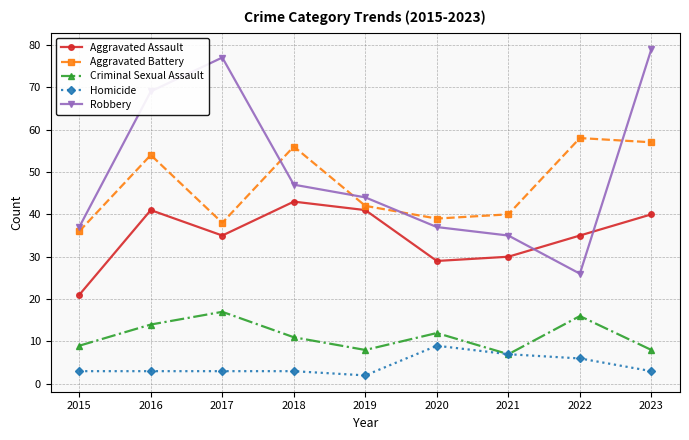

Rank the series by their maximum value, from highest to lowest.

Robbery, Aggravated Battery, Aggravated Assault, Criminal Sexual Assault, Homicide